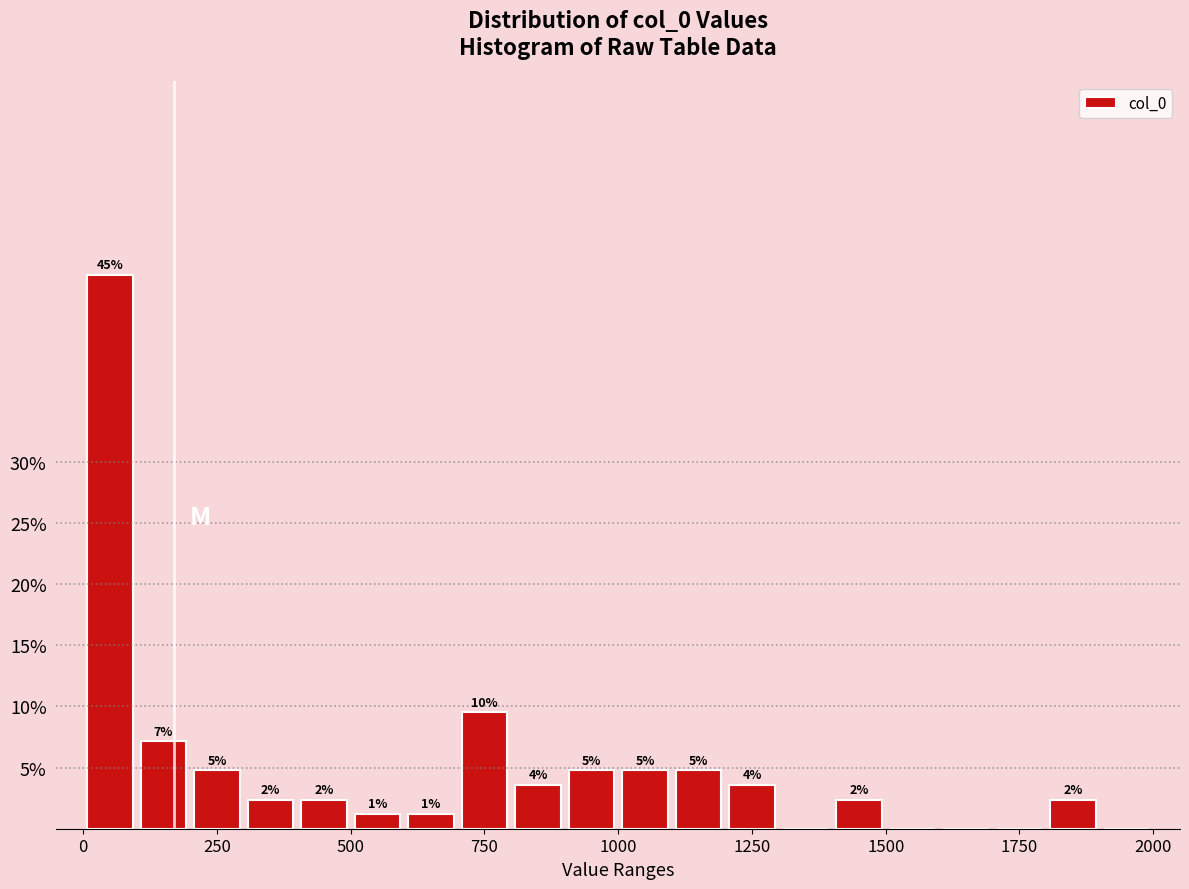

Read against the x-axis, roughly where is the centre of the tallest bar?

50